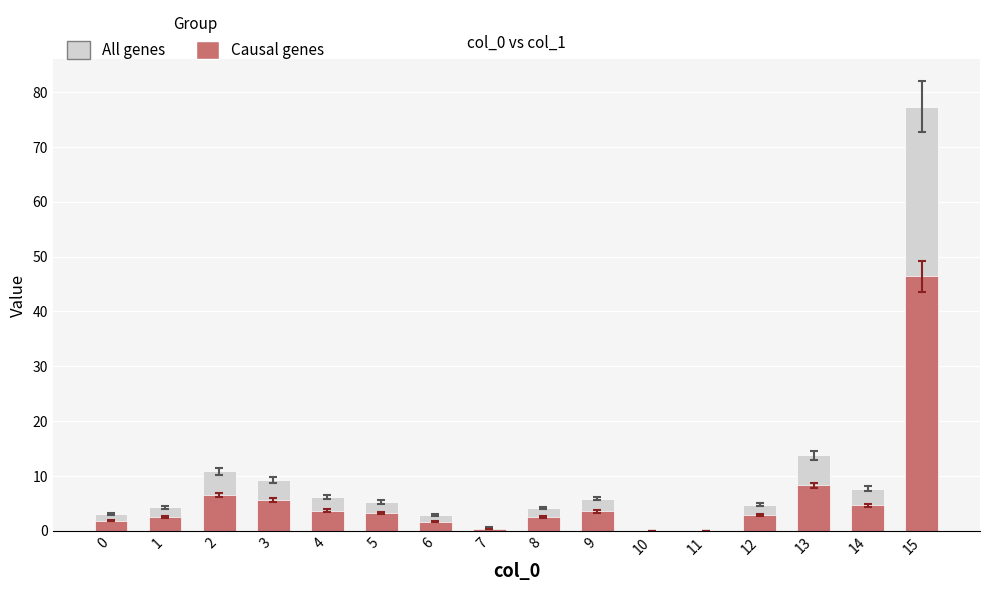

What is the difference between the second highest and second lowest values in the Causal genes series?

8.3